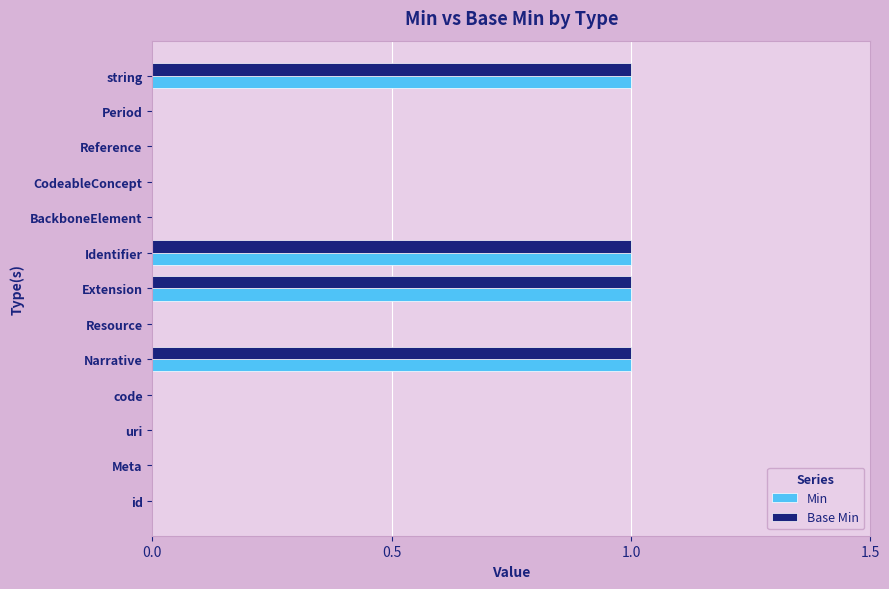

What is the sum of all Min values?

4